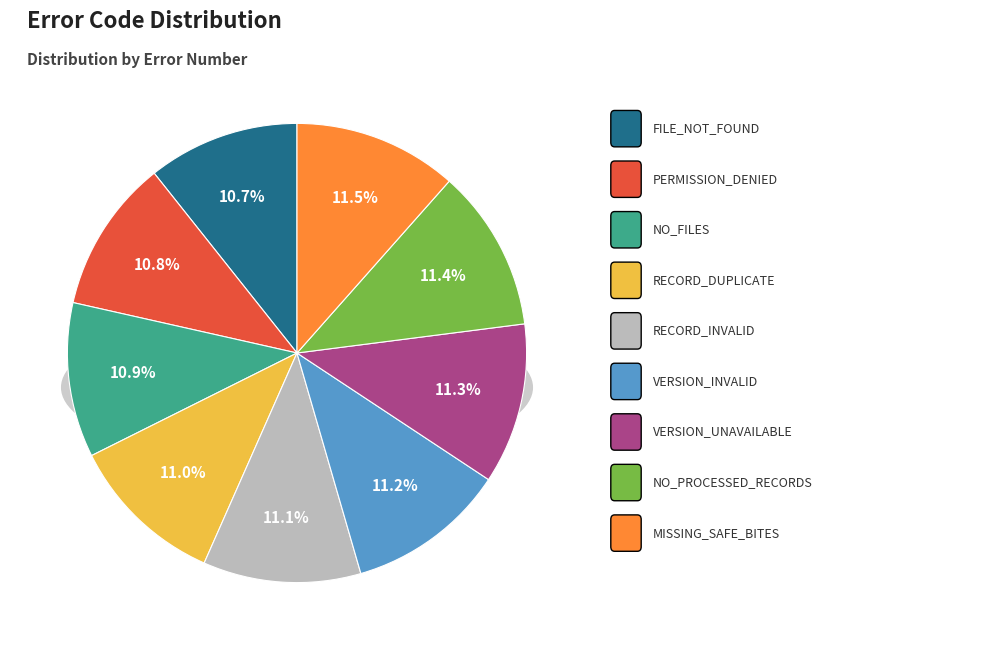

Is PERMISSION_DENIED the majority of the pie?

No